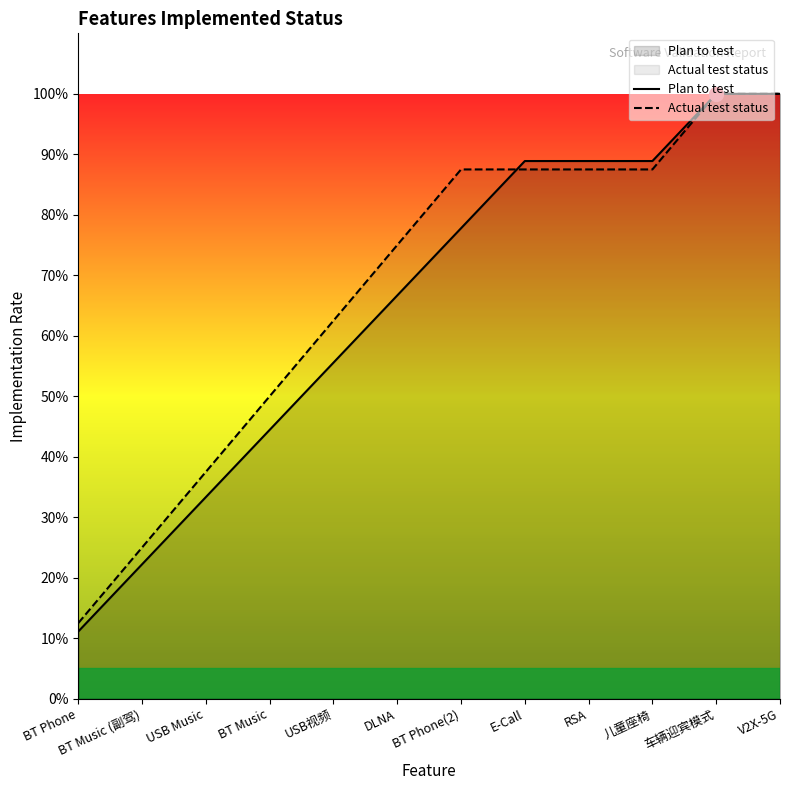

What position from the left is V2X-5G?

12